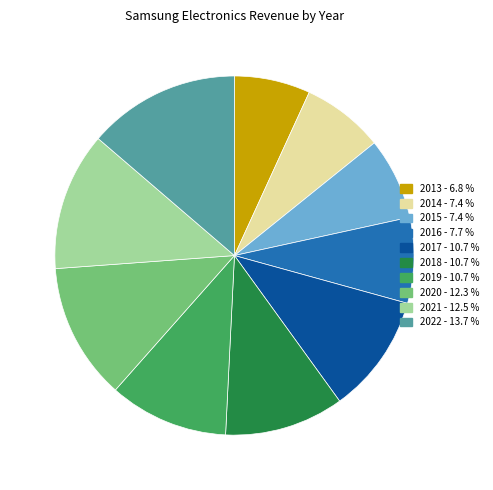

What is the ratio of the value at 2014 - 7.4 % to the value at 2013 - 6.8 %?

1.1